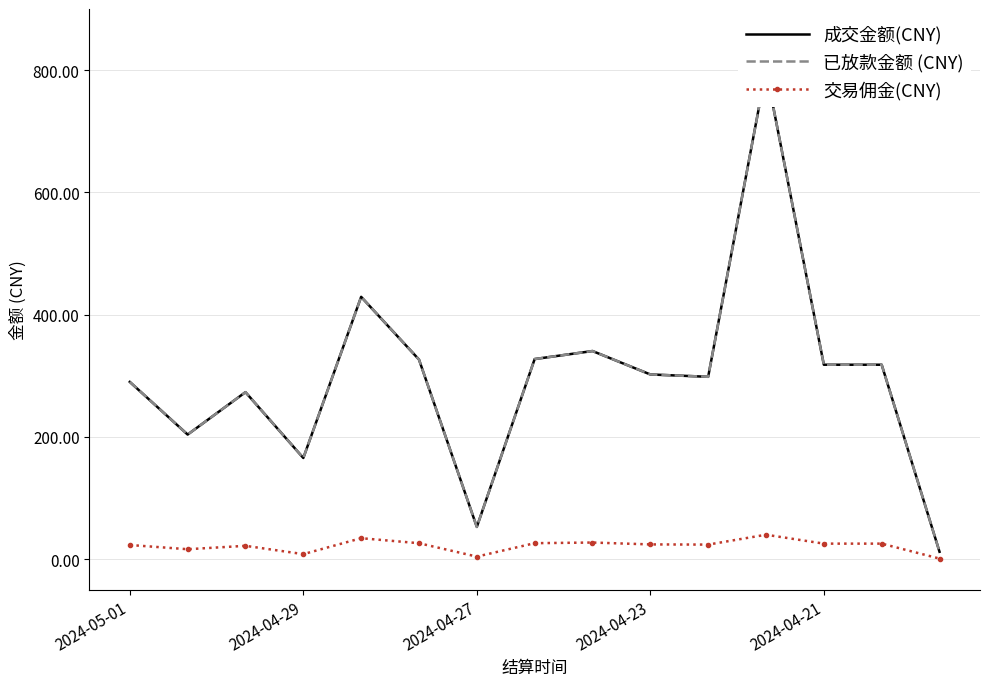

List the series in order of their peak value, lowest first.

交易佣金(CNY), 成交金额(CNY), 已放款金额 (CNY)